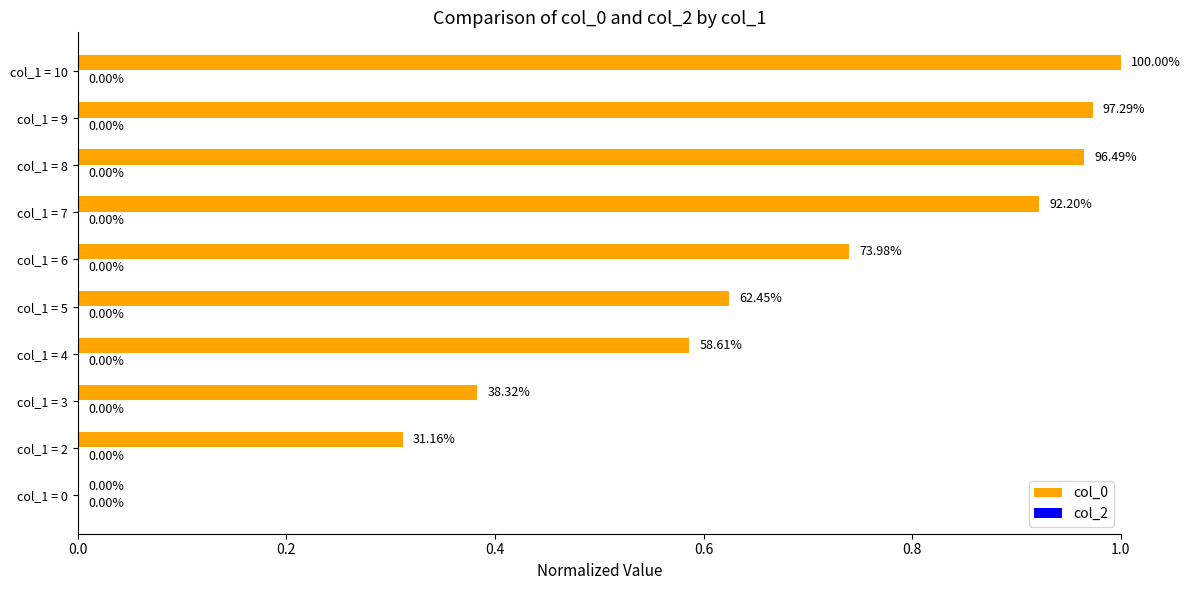

Are the bars grouped side by side (vs. stacked)?

No